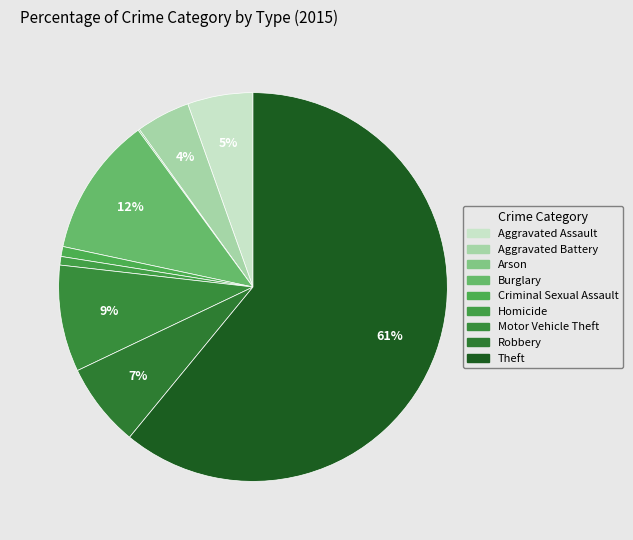

The Aggravated Assault slice represents 5% of the pie. True or false?

True